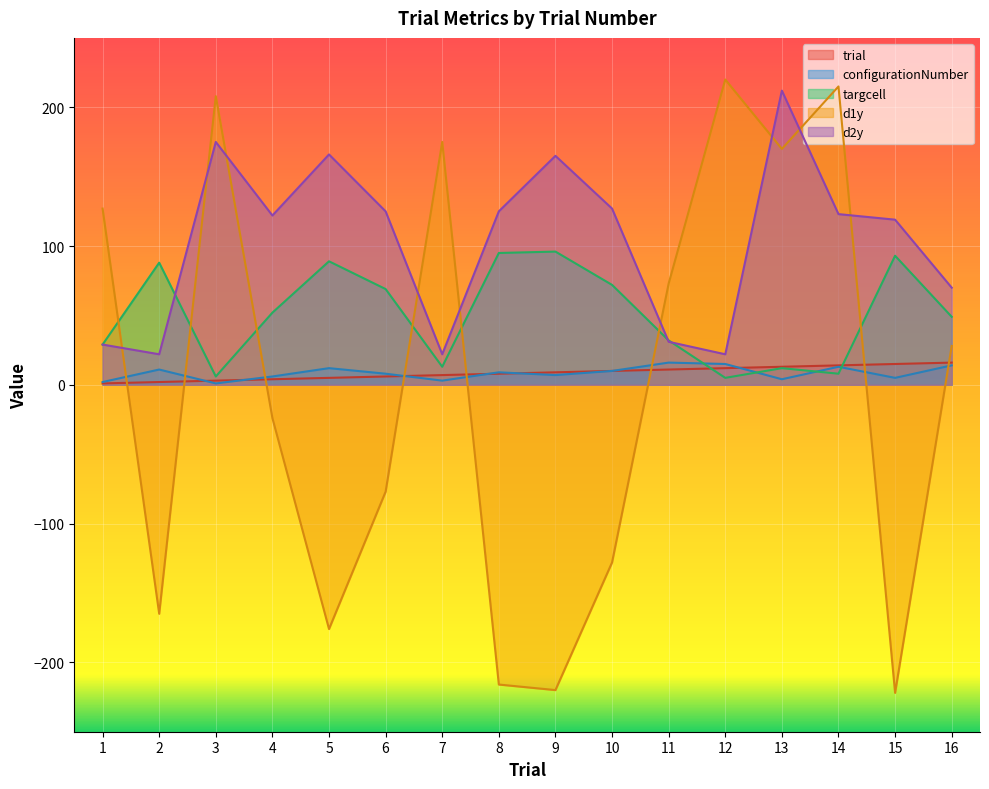

Rank the series at 12 from highest to lowest value.

d1y, d2y, configurationNumber, trial, targcell